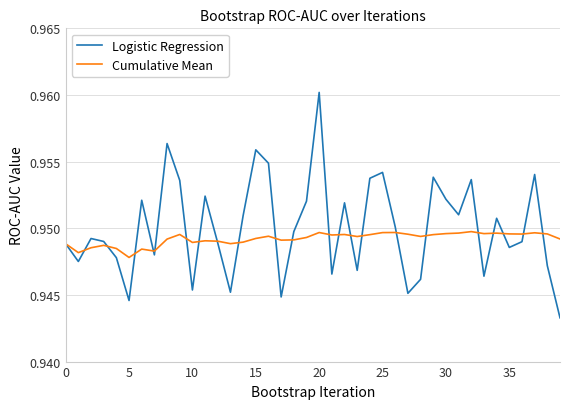

Which series has the largest range (max minus min)?

Logistic Regression